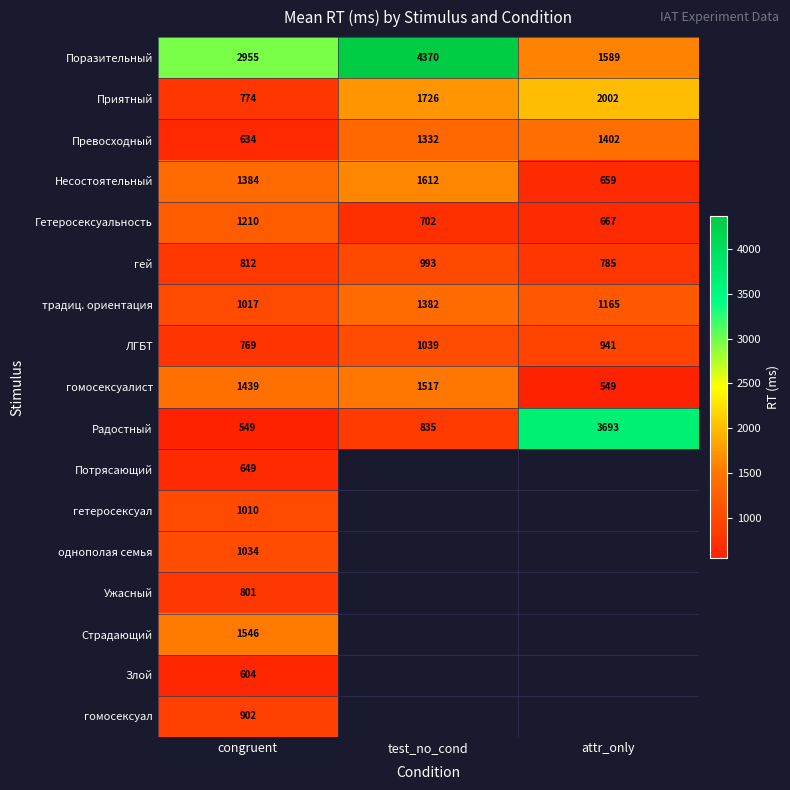

How many values in the Приятный series are below 1726?

1